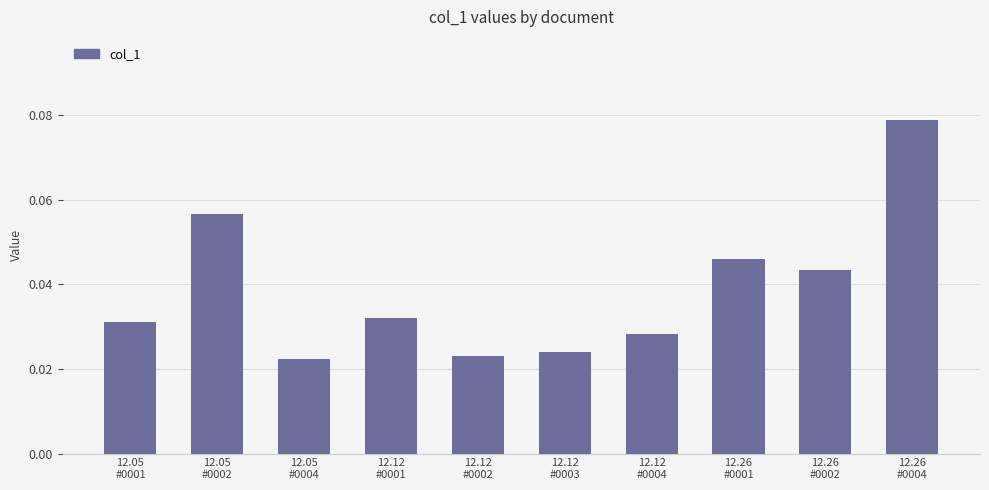

What is the sum of all values?

0.4